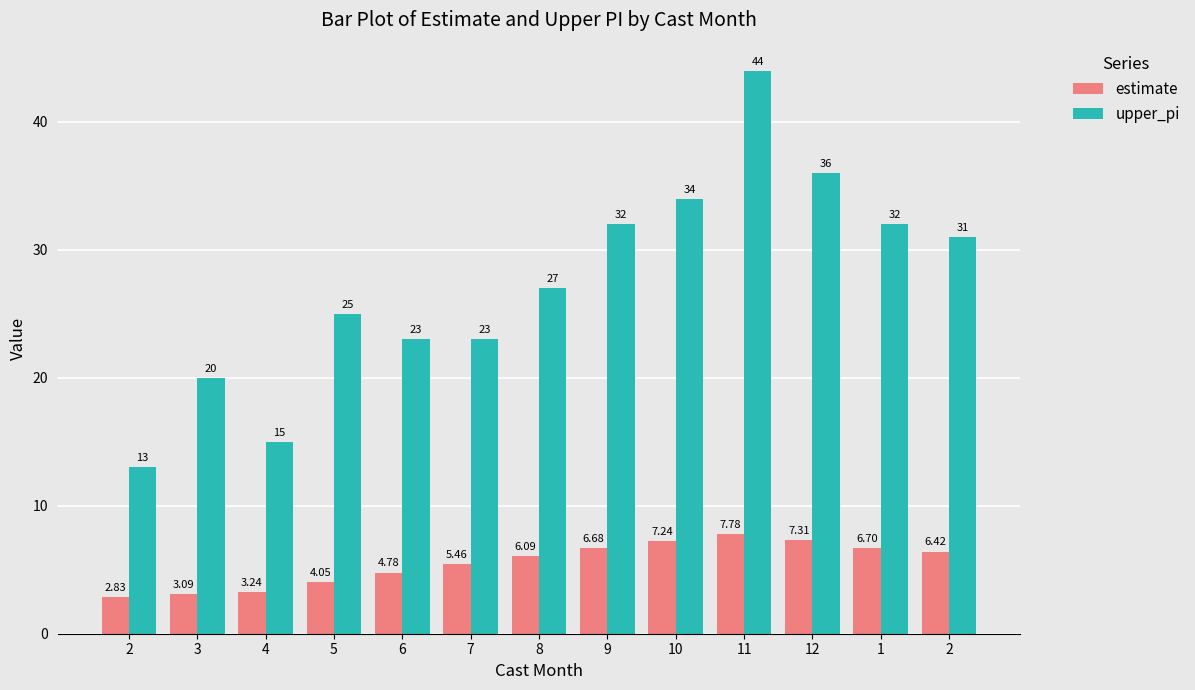

Are the bars horizontal?

No